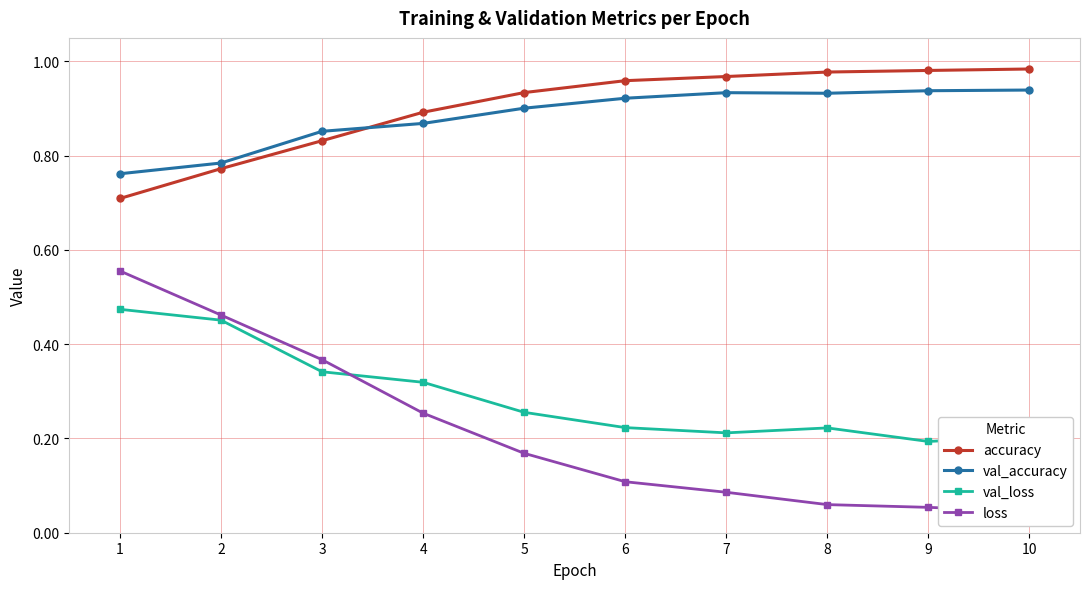

What is the difference between the maximum and minimum values in the accuracy series?

0.3